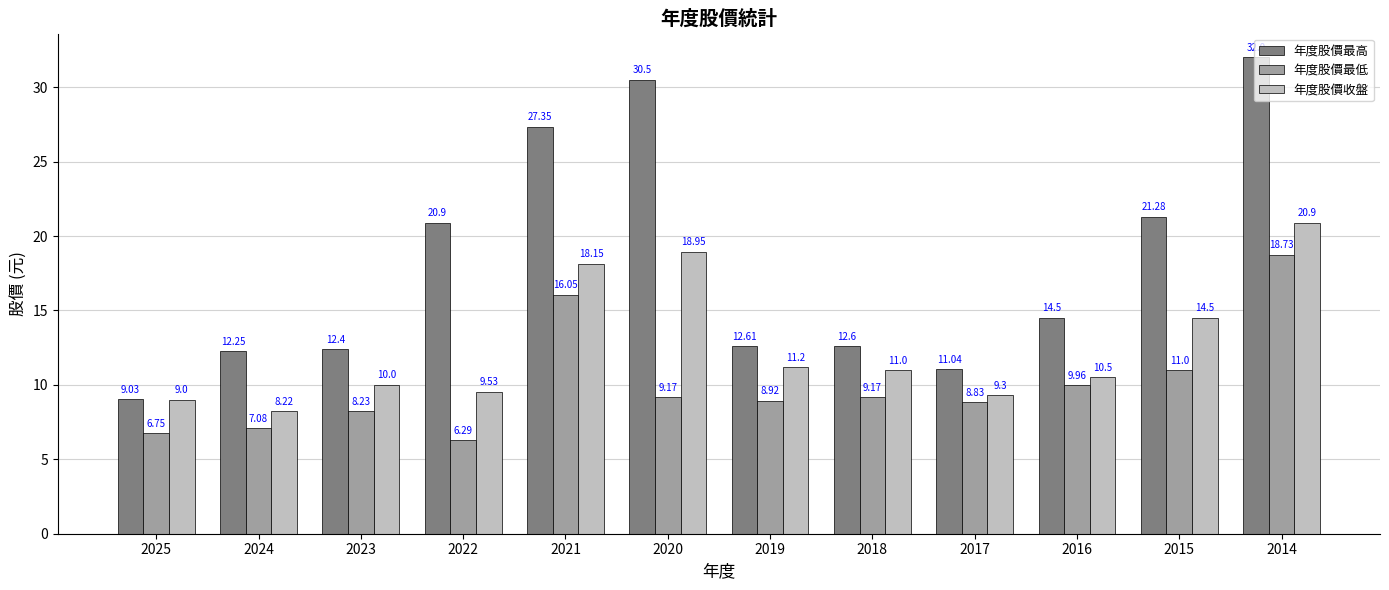

What is the sum of the 年度股價最低 values at 2022 and 2018?

15.5